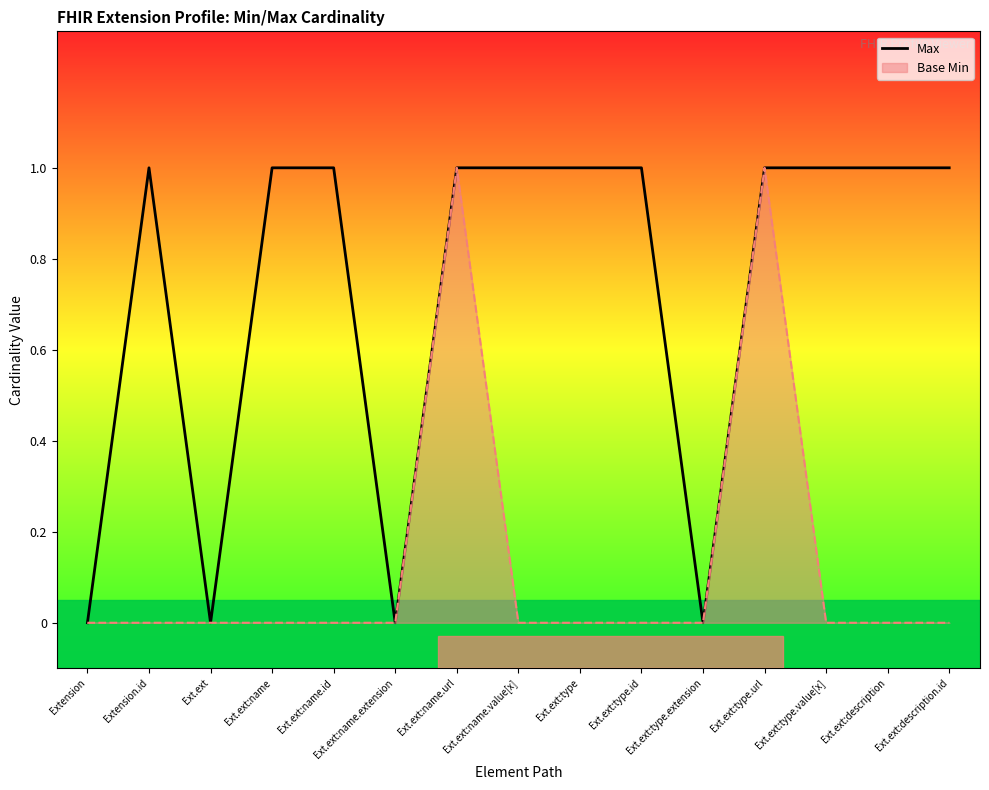

At which category does the data reach its first local peak?

Extension.id